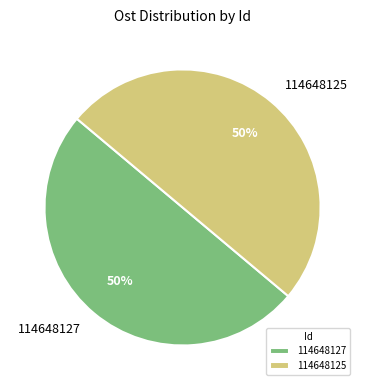

What is the ratio of the value at 114648125 to the value at 114648127?

1.0